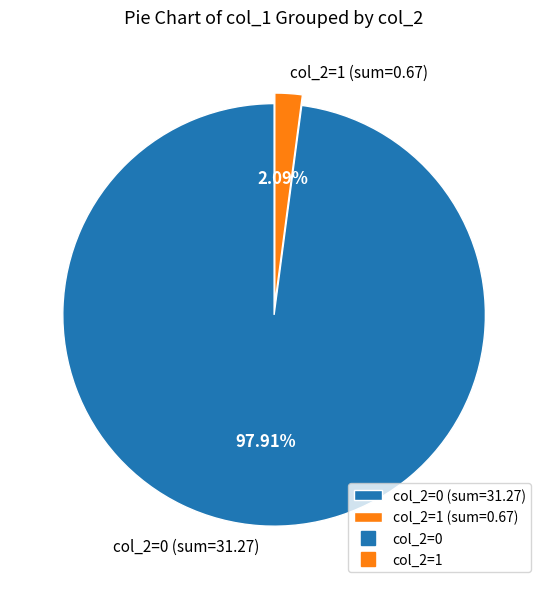

Is the sum of col_2=1 and col_2=0 greater than half?

Yes